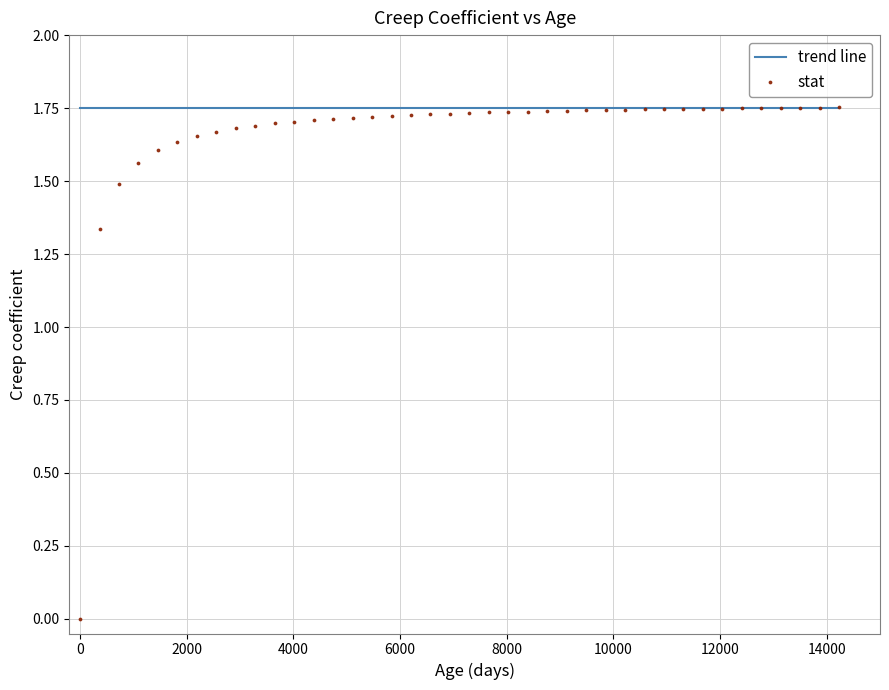

What is the range of X values (max minus min)?

14235.0